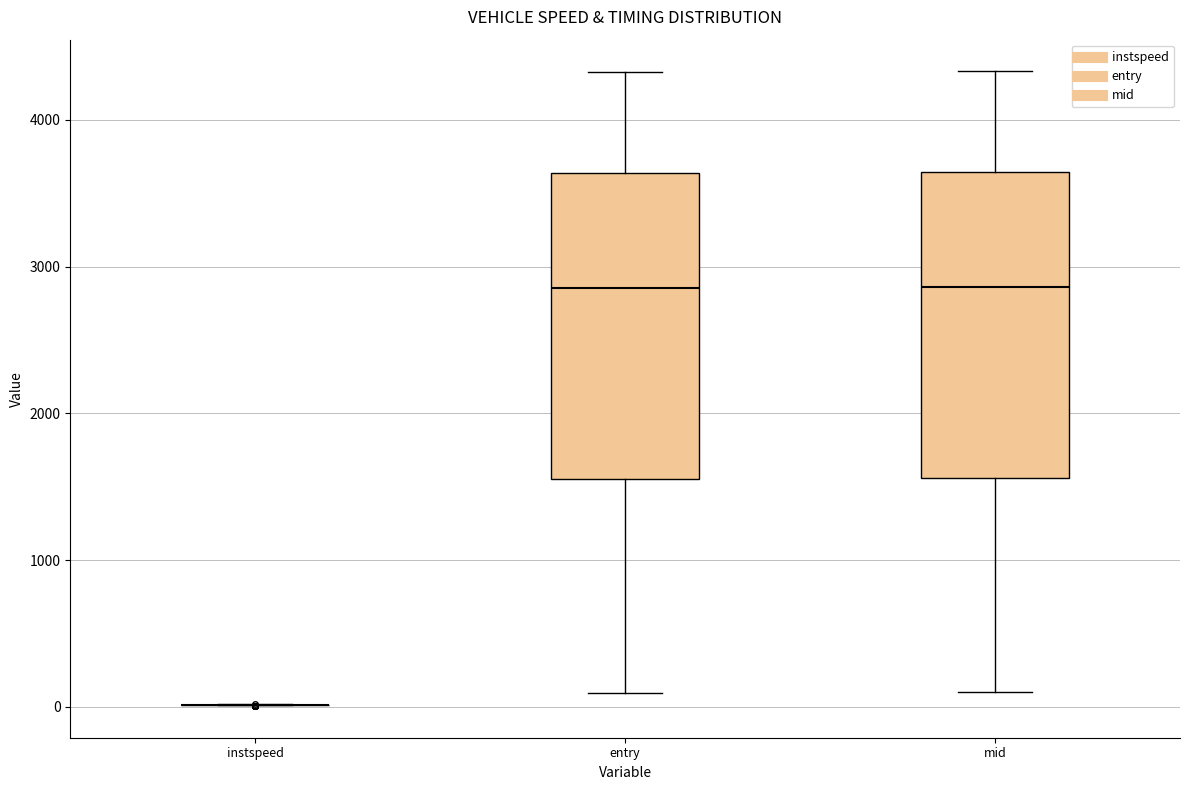

Reading left to right, read every box against the y-axis: the position of its median line, the range the box covers, and the ends of its whiskers. The values are not printed on the chart, so give them approximately, as read against the axis.

instspeed: box collapsed to a line at 0, whiskers 0 to 0
entry: median 2900, box 1600 to 3600, whiskers 100 to 4300
mid: median 2900, box 1600 to 3600, whiskers 100 to 4300